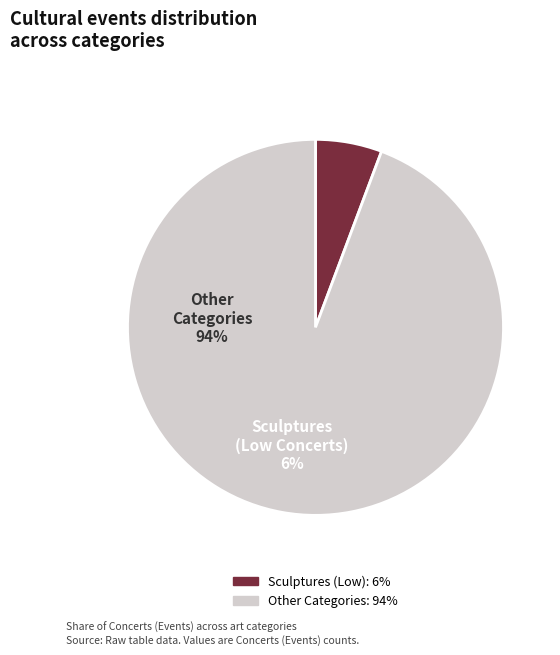

Is there any slice that represents more than half of the pie?

Yes